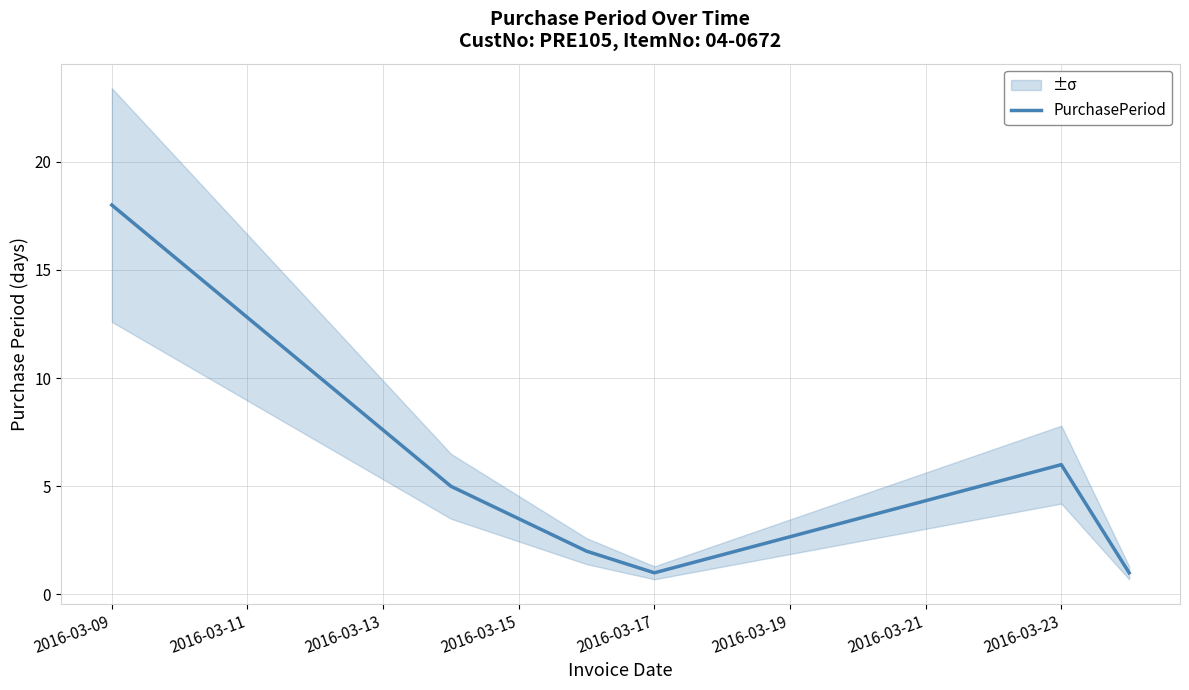

How many lines are shown in the chart?

1